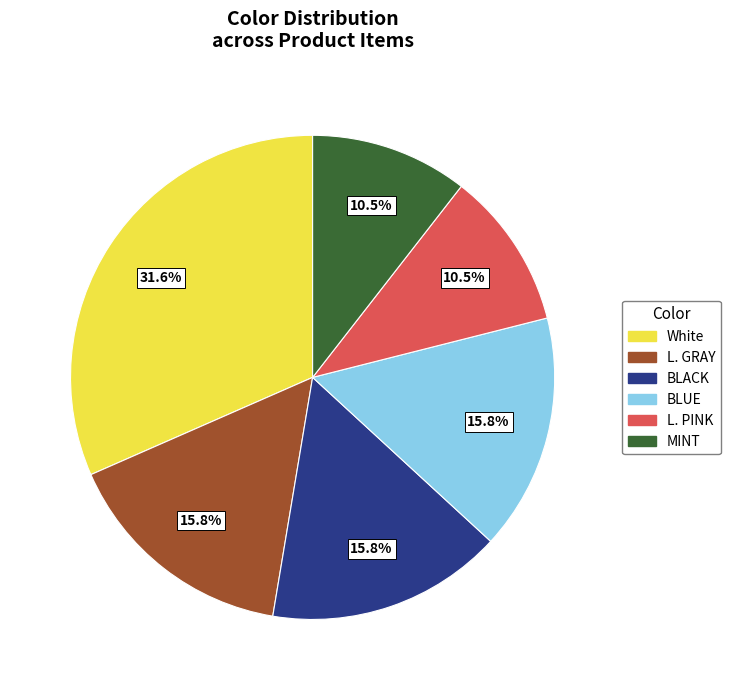

Is there a majority slice in this chart?

No